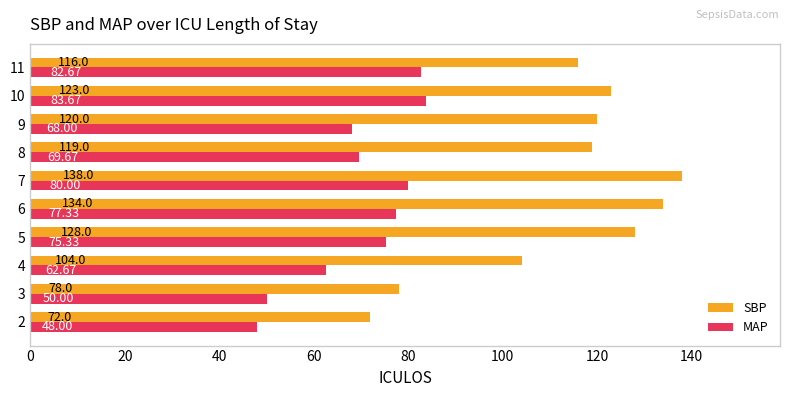

What is the difference between the second highest and minimum values in the SBP series?

62.0